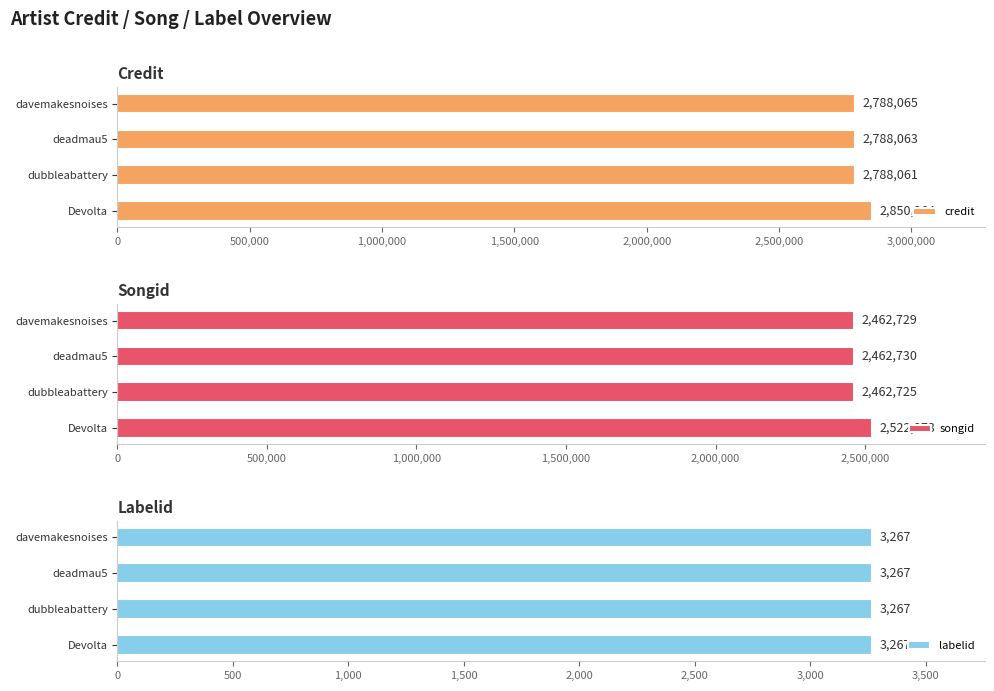

At which label does credit reach its minimum?

dubbleabattery